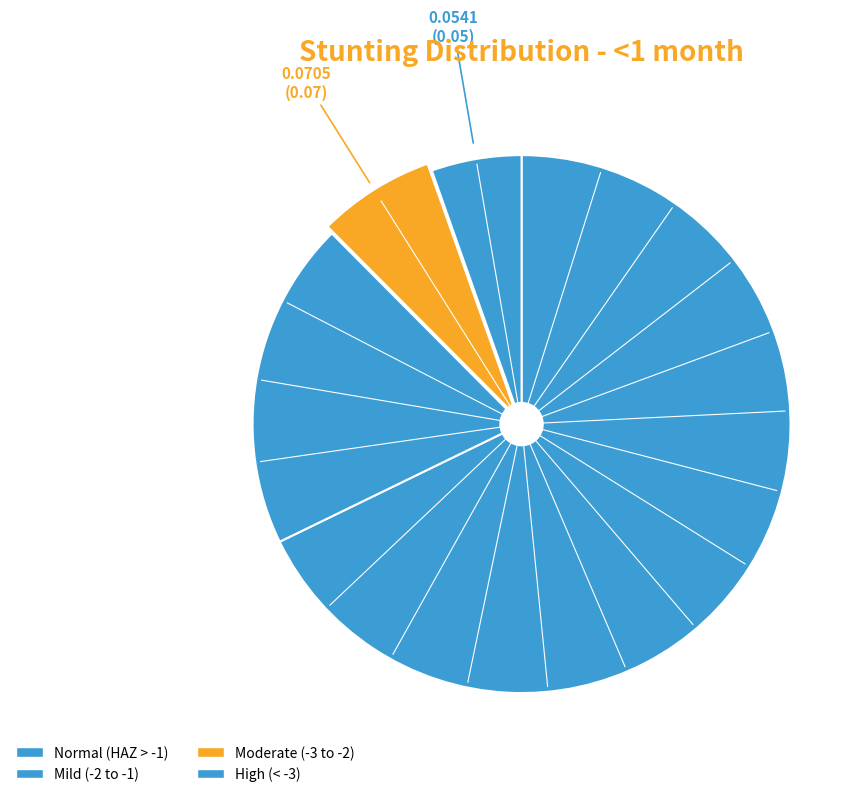

To the nearest percent, what is the difference between the largest and smallest slice percentages?

62%